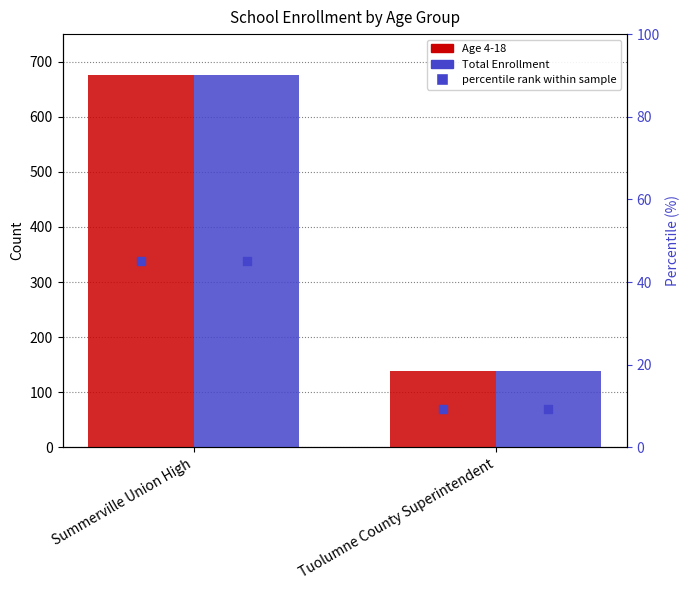

Reading left to right, list all the values displayed in this chart.

Age 4-18: Summerville Union High=676	Tuolumne County Superintendent=138
Total Enrollment: Summerville Union High=676	Tuolumne County Superintendent=138